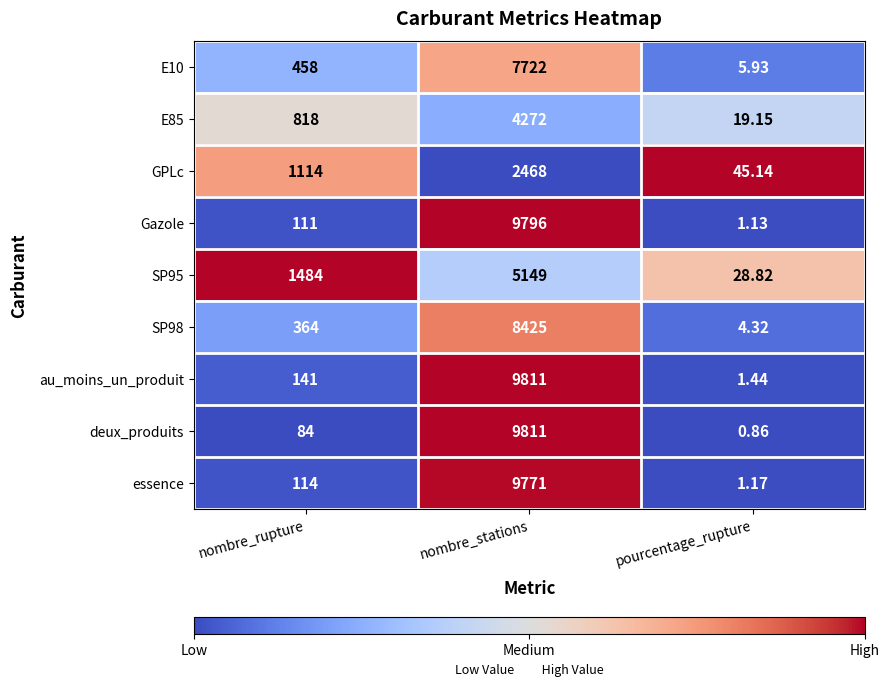

Count the number of data series in this chart.

9